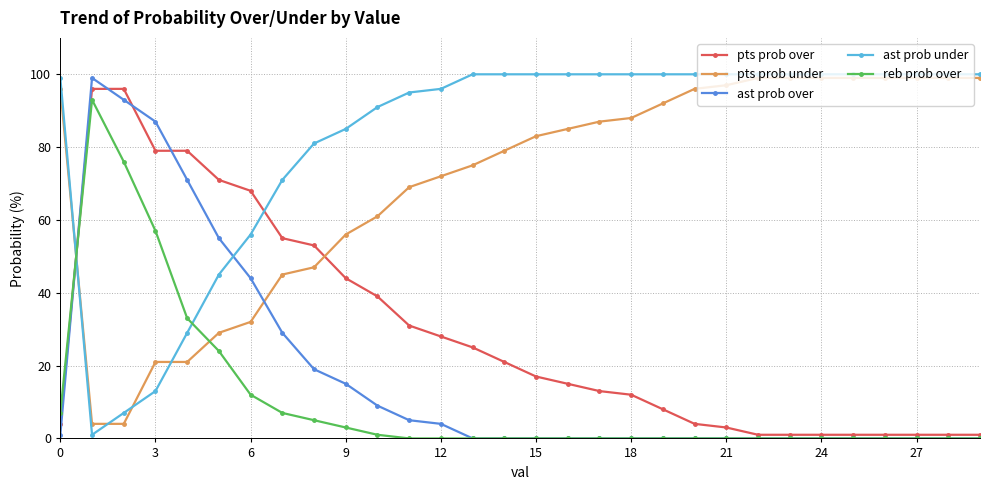

True or false: reb prob over has more than 0 interior local peaks.

True